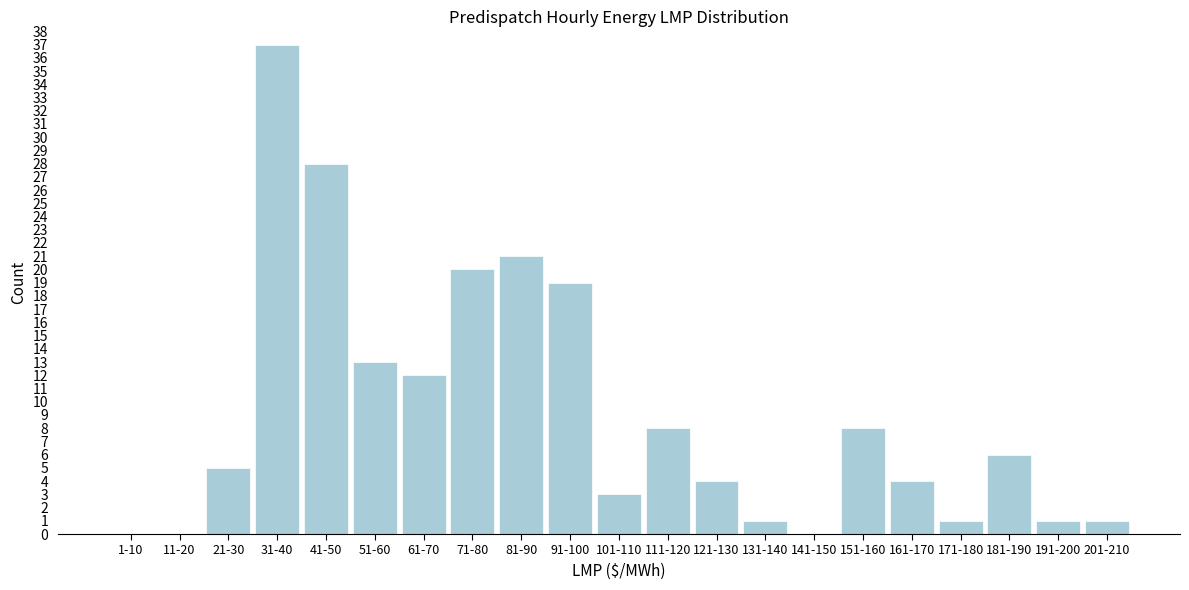

Reading left to right, extract all data points from this chart.

1-10=0	11-20=0	21-30=5	31-40=37	41-50=28	51-60=13	61-70=12	71-80=20	81-90=21	91-100=19	101-110=3	111-120=8	121-130=4	131-140=1	141-150=0	151-160=8	161-170=4	171-180=1	181-190=6	191-200=1	201-210=1